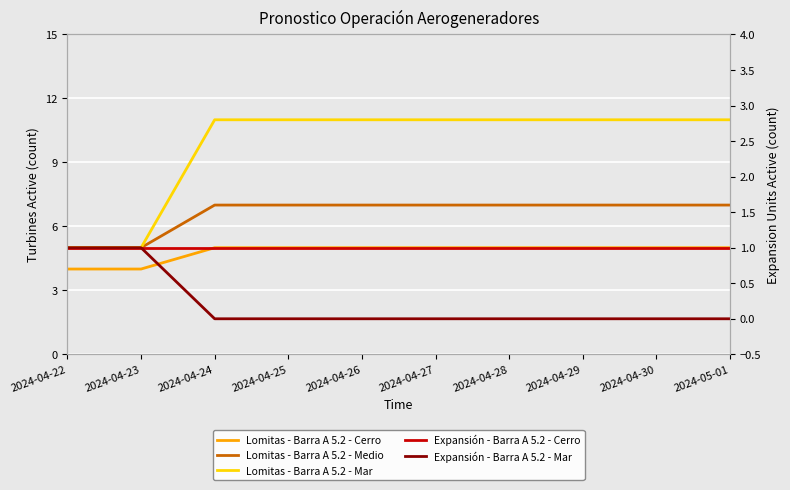

Read the Lomitas - Barra A 5.2 - Mar value at 2024-04-30.

11